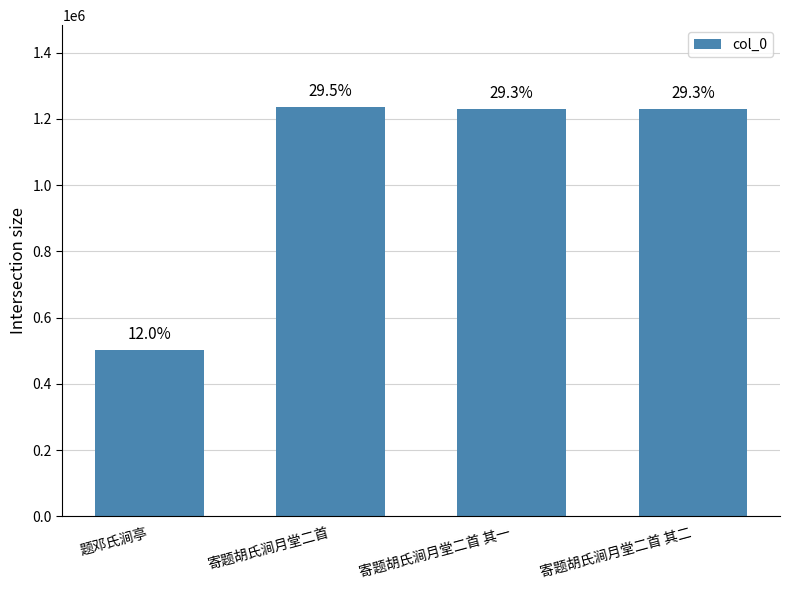

Are the bars horizontal?

No